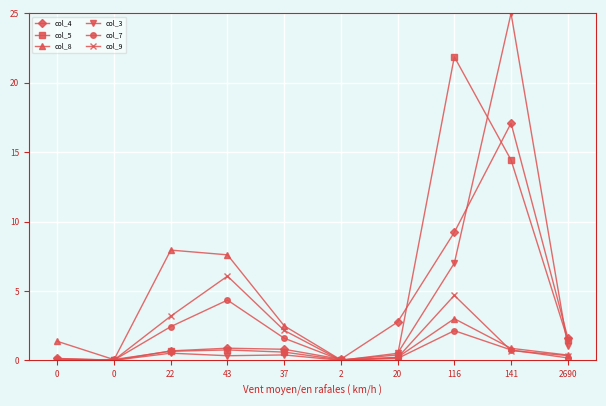

Is it true that col_4 equals 3.3 at 116?

False